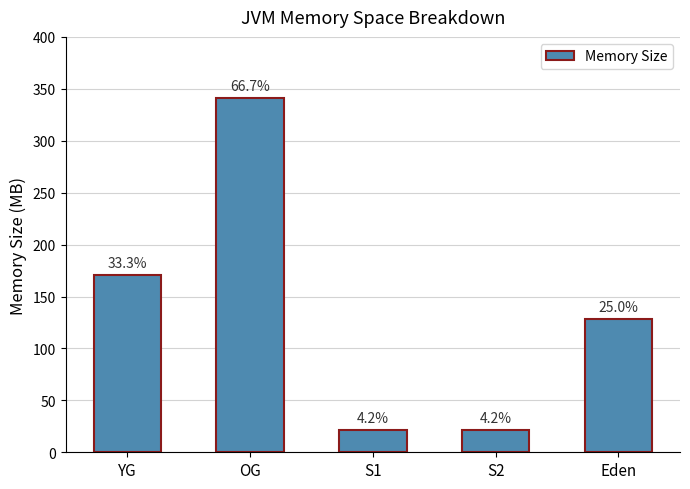

What is the sum of the values at OG and S2?

362.7